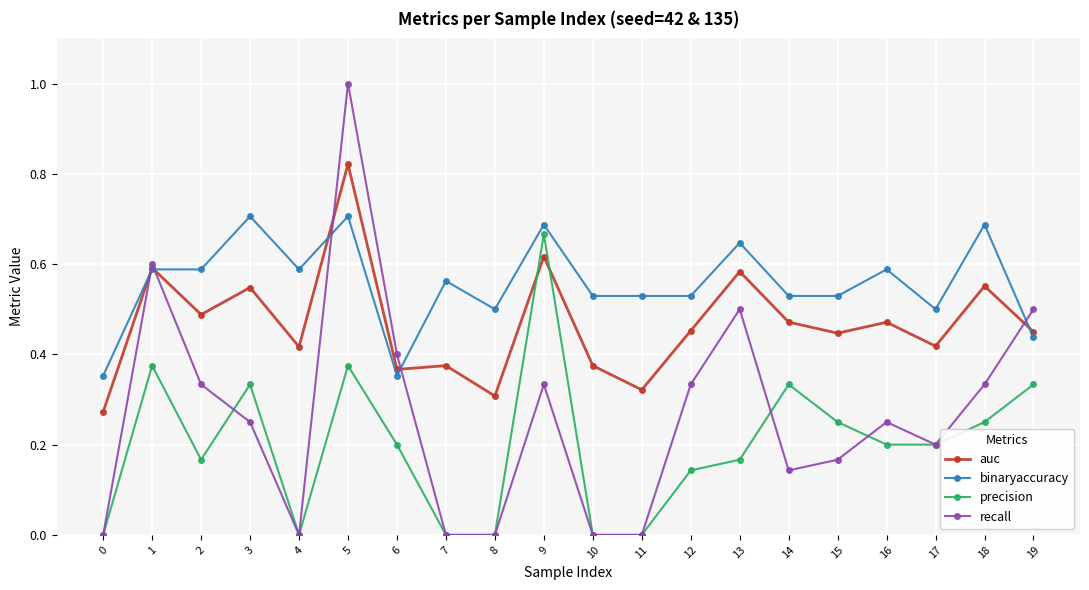

Which series changed the most between 2 and 3?

precision